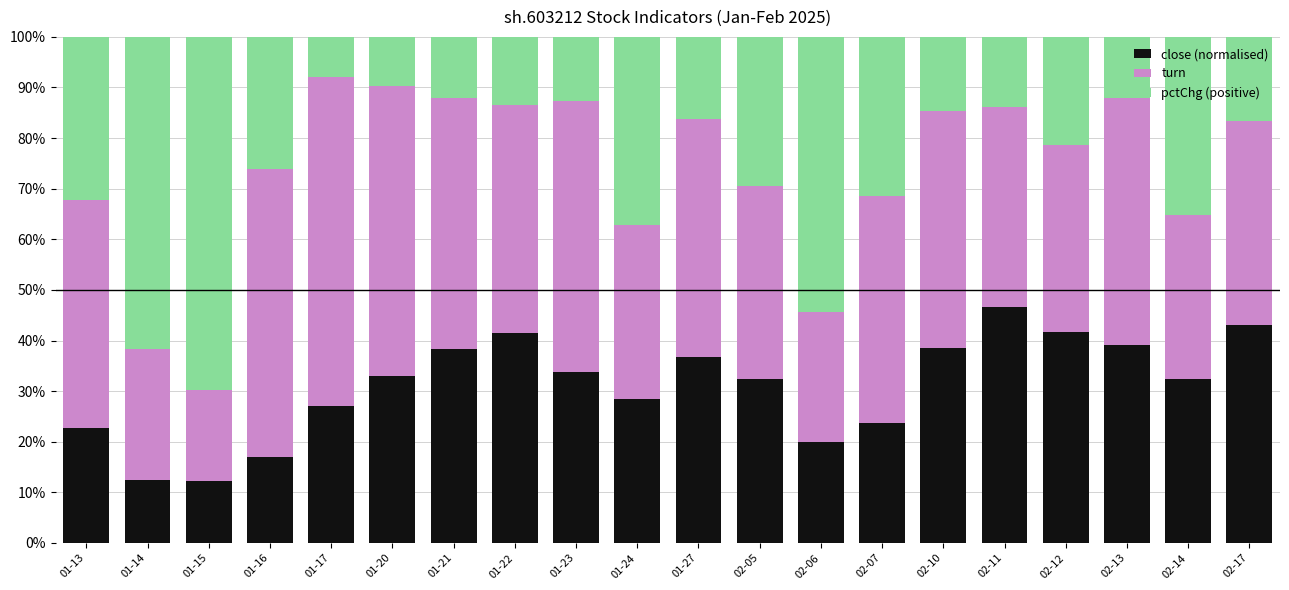

At which label is close (normalised) closest to 29?

01-24